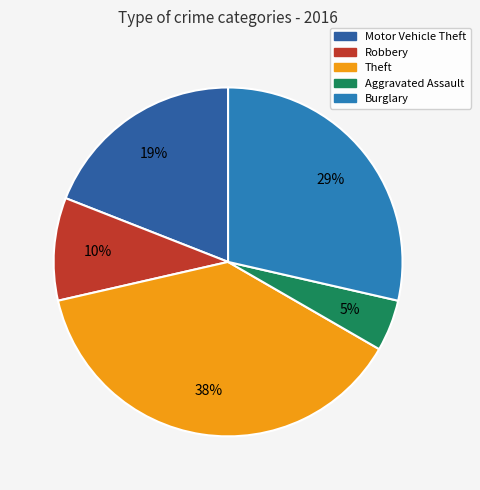

To the nearest percent, what is the average slice percentage?

20%